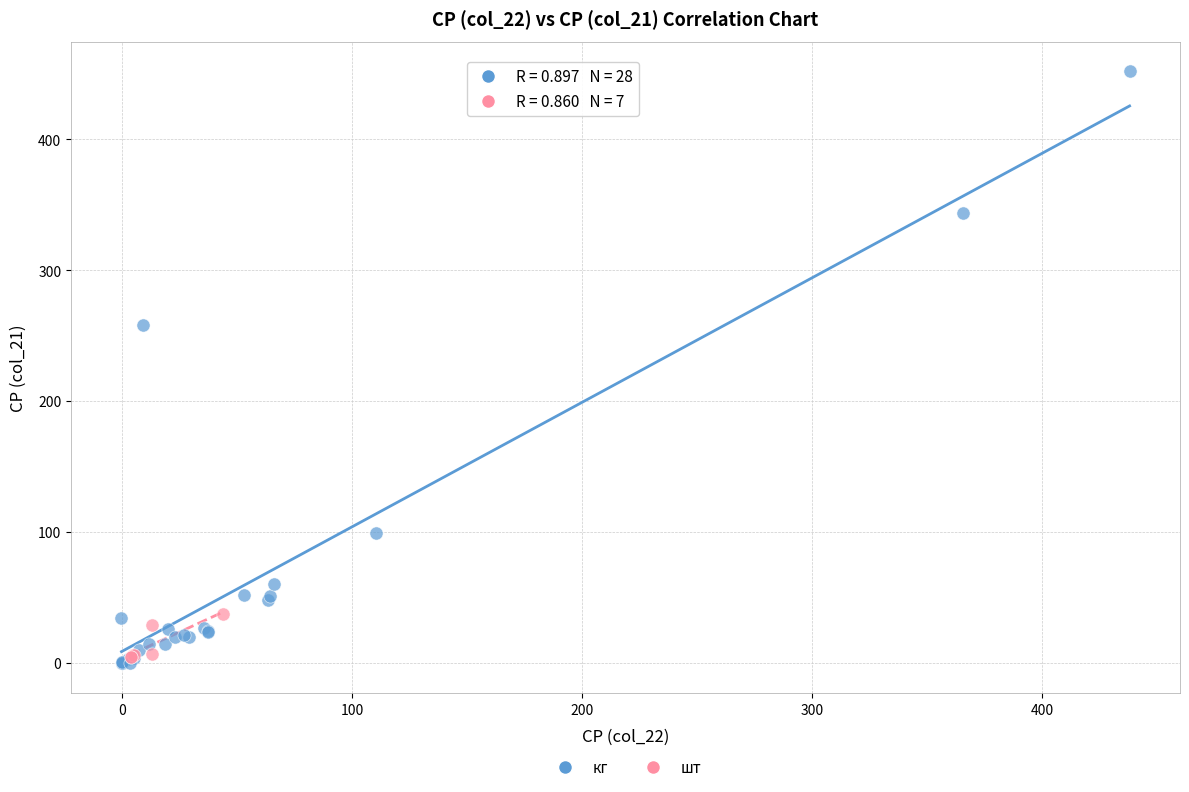

Which series has the largest Y range (max minus min)?

кг